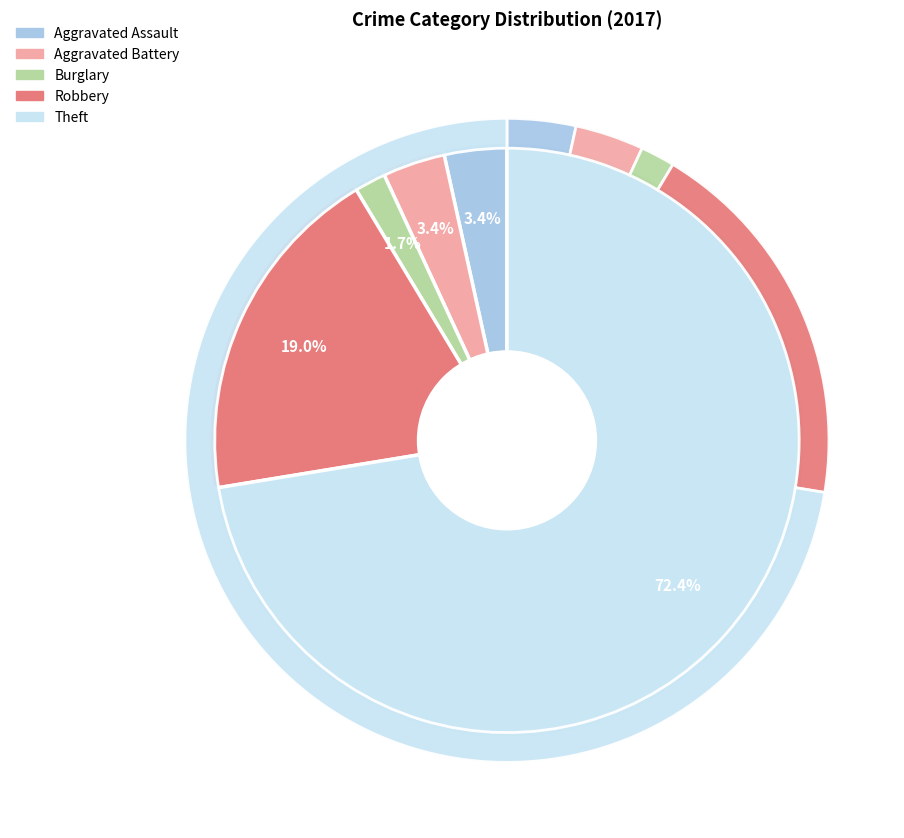

To the nearest percent, what is the difference between the largest and smallest slice percentages?

71%